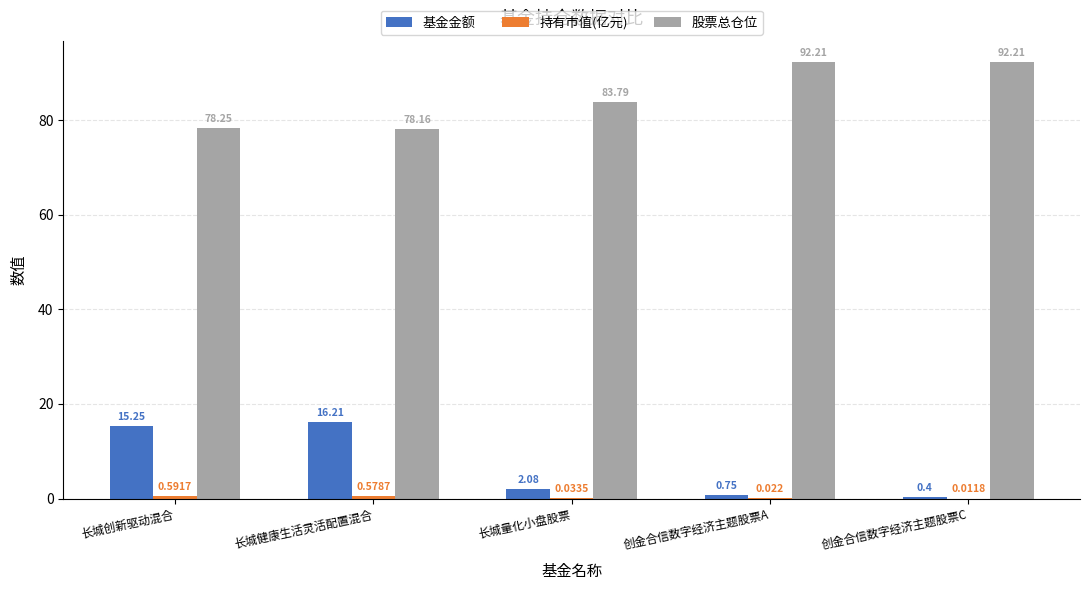

At which category is the sum across all series the highest?

长城健康生活灵活配置混合